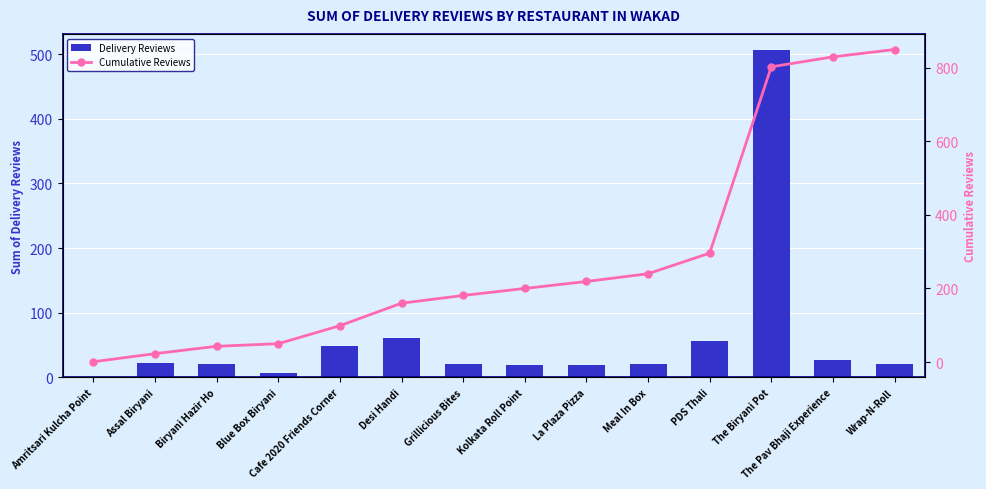

Which series has the widest spread of values?

Cumulative Reviews